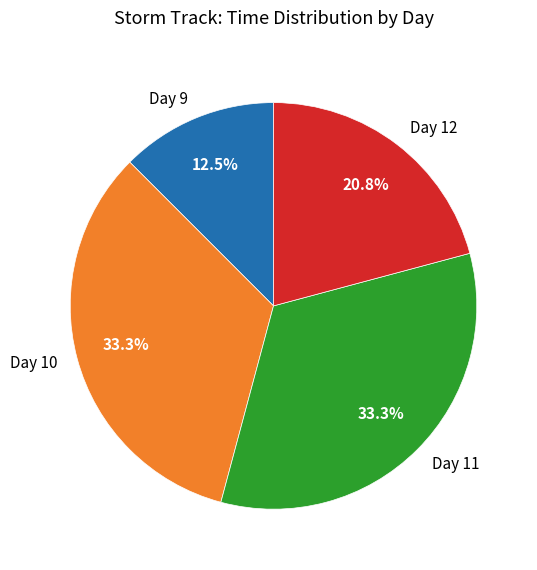

Which has a higher value, Day 10 or Day 9?

Day 10